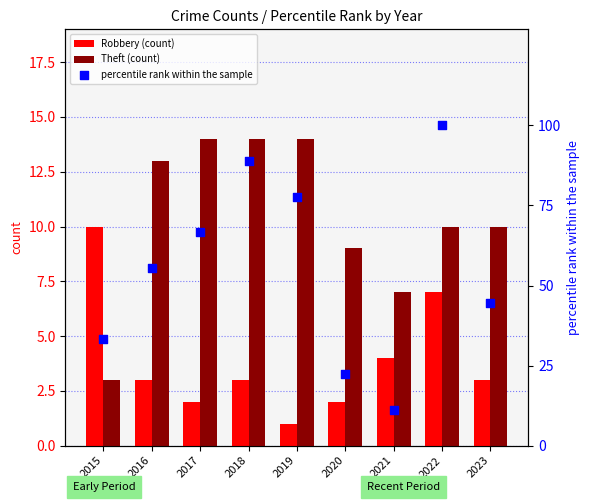

What are all the series names shown in the legend?

Robbery (count), Theft (count), percentile rank within the sample